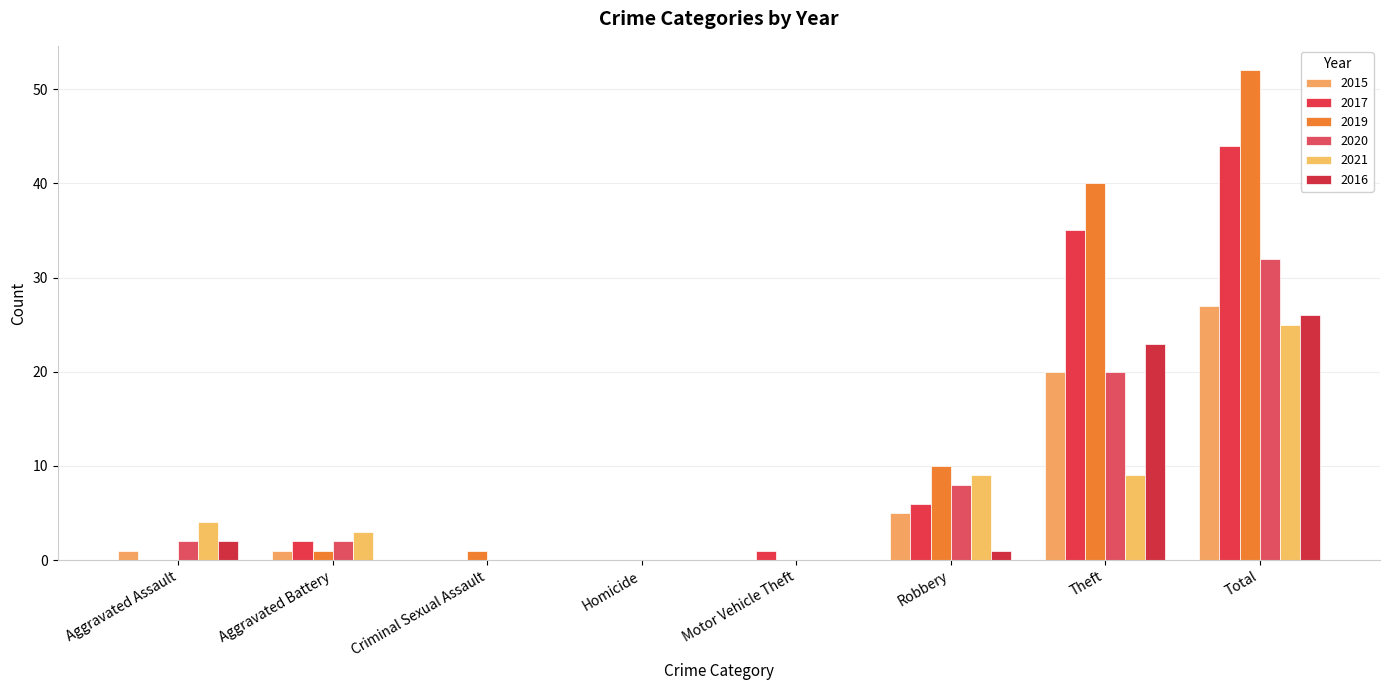

What is the difference between the maximum and minimum values in the 2016 series?

26